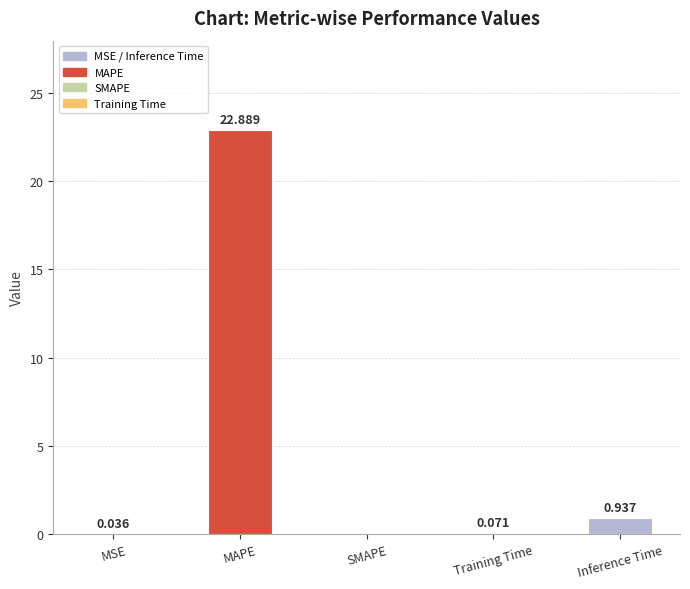

Which has a higher value, MAPE or SMAPE?

MAPE